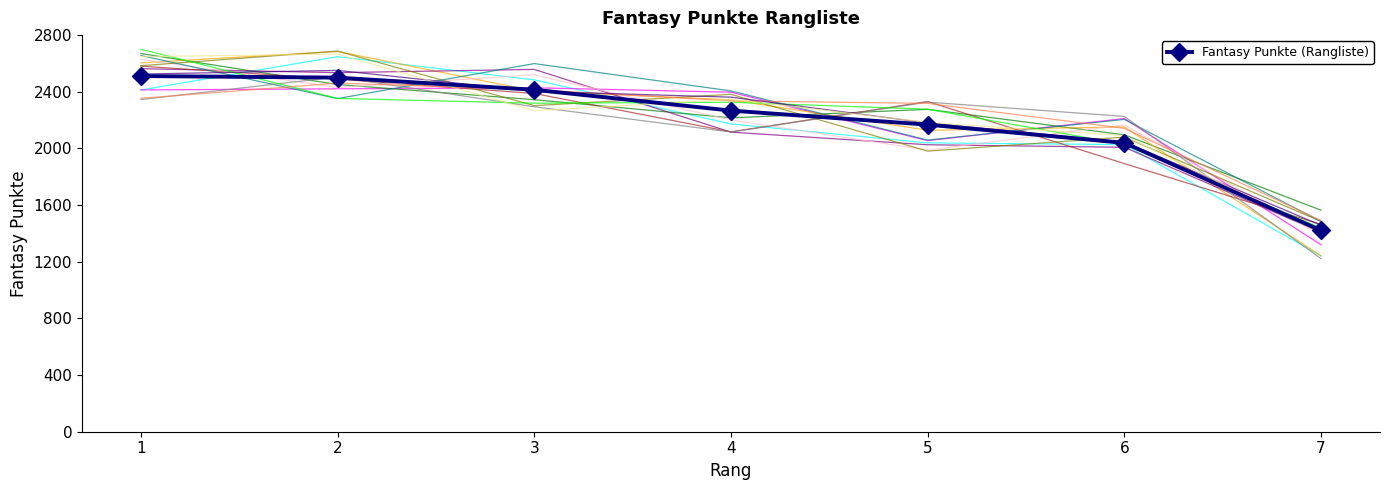

The value at 2 is 2500. True or false?

True